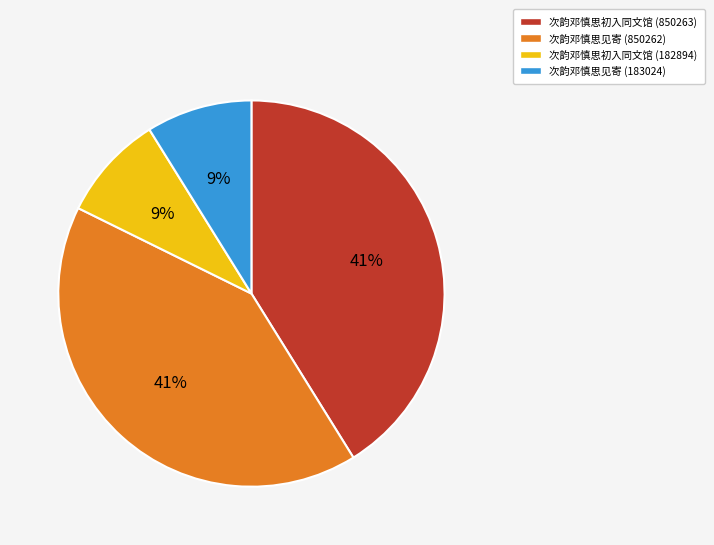

Is 次韵邓慎思见寄 (183024) the majority of the pie?

No